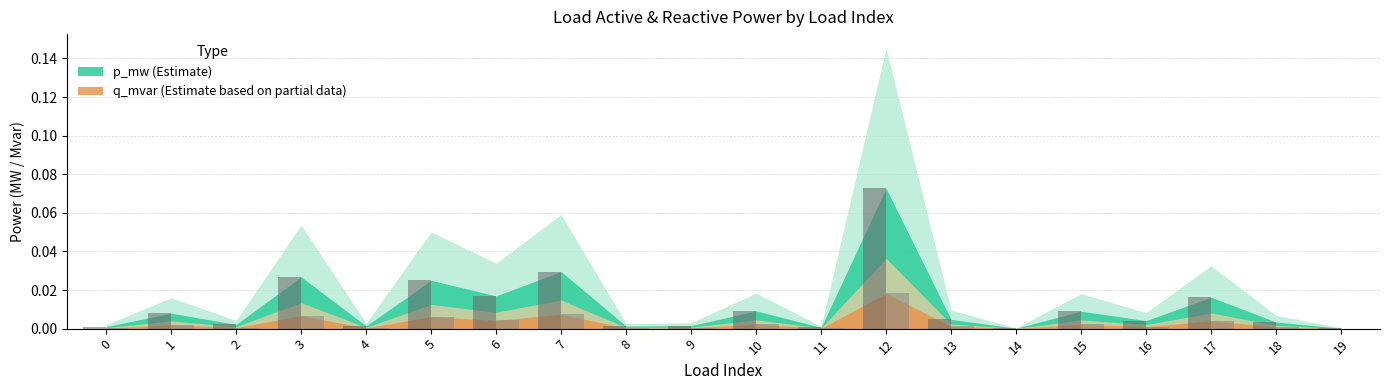

At which category is the sum across all series the highest?

12